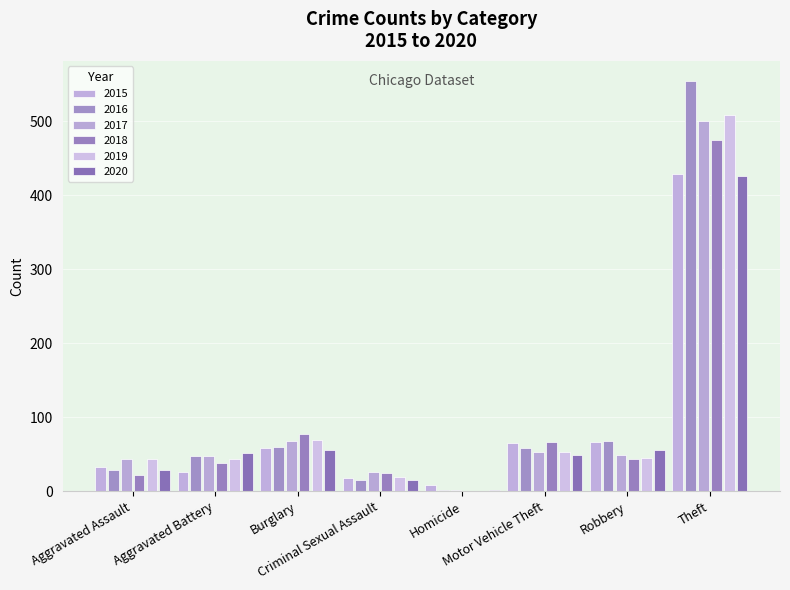

True or false: 2018 has a value of 14 at Aggravated Assault.

False